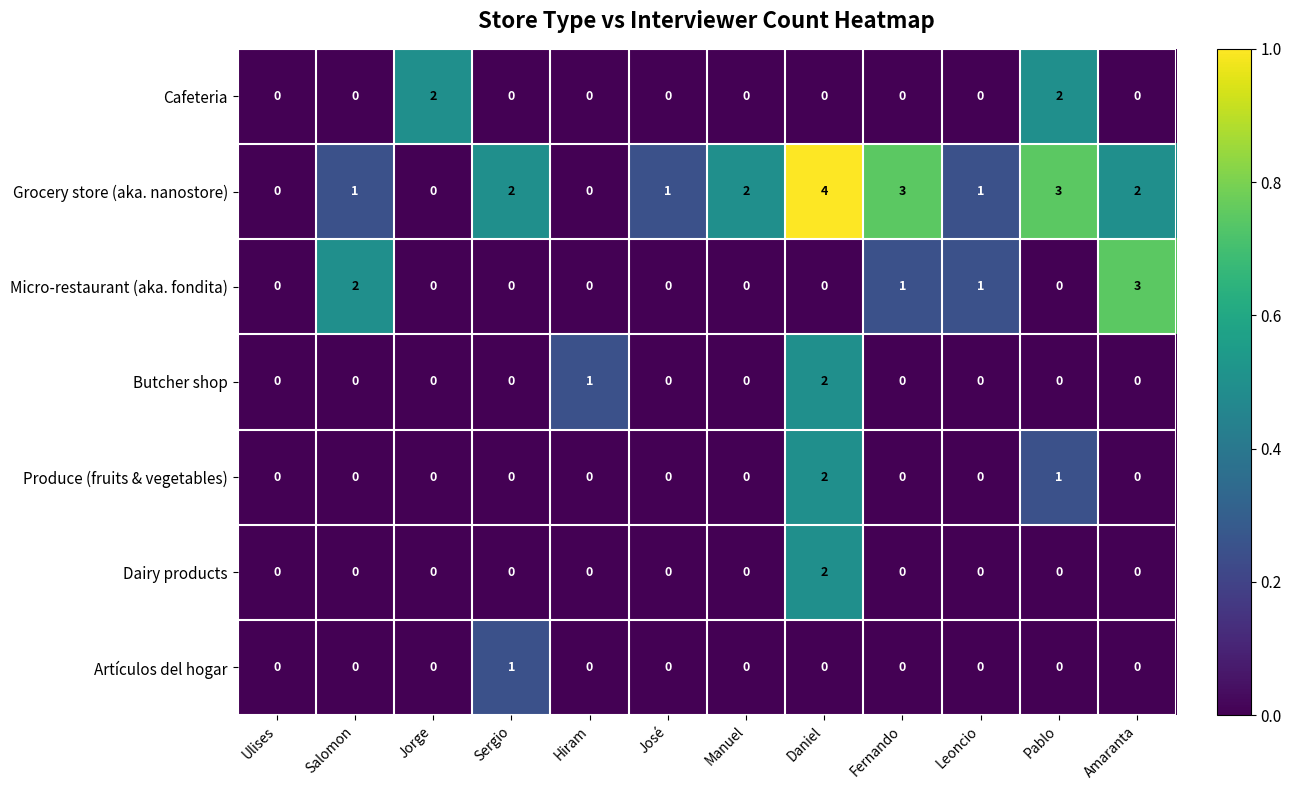

Which series has the largest range (max minus min)?

Grocery store (aka. nanostore)